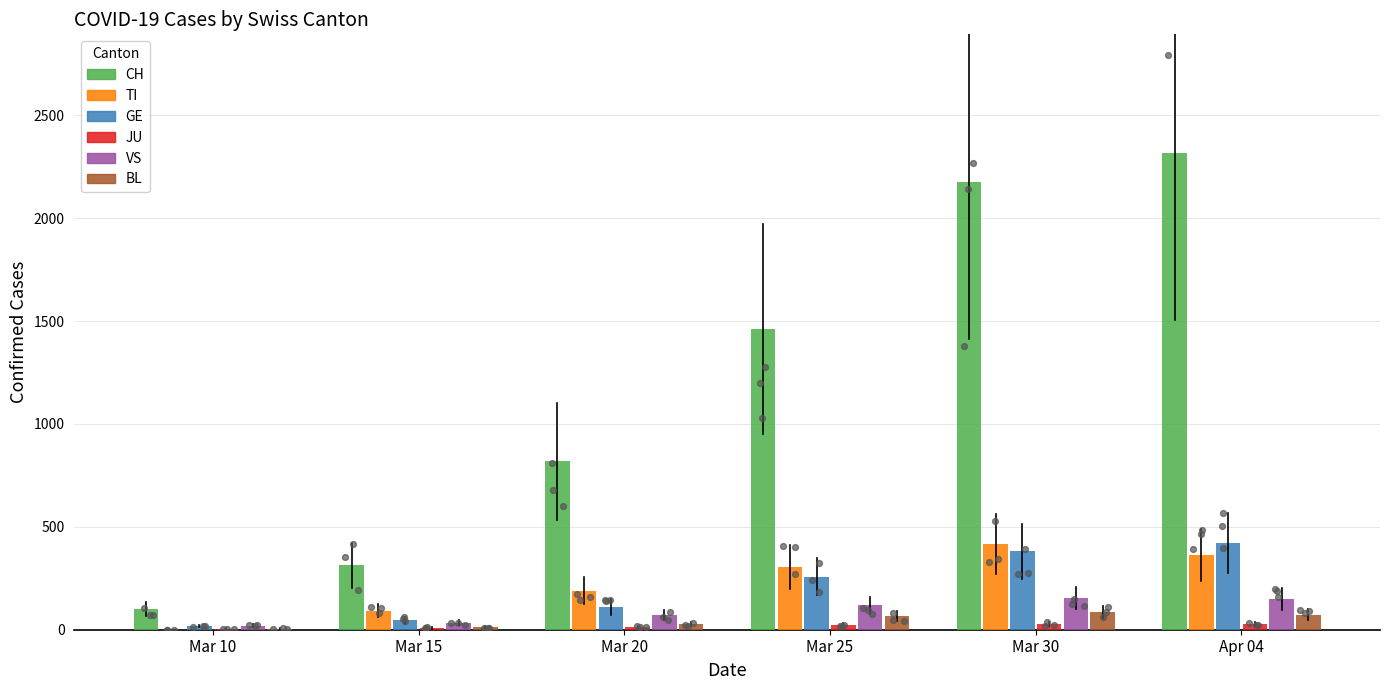

At which category is the sum across all series the highest?

Apr 04